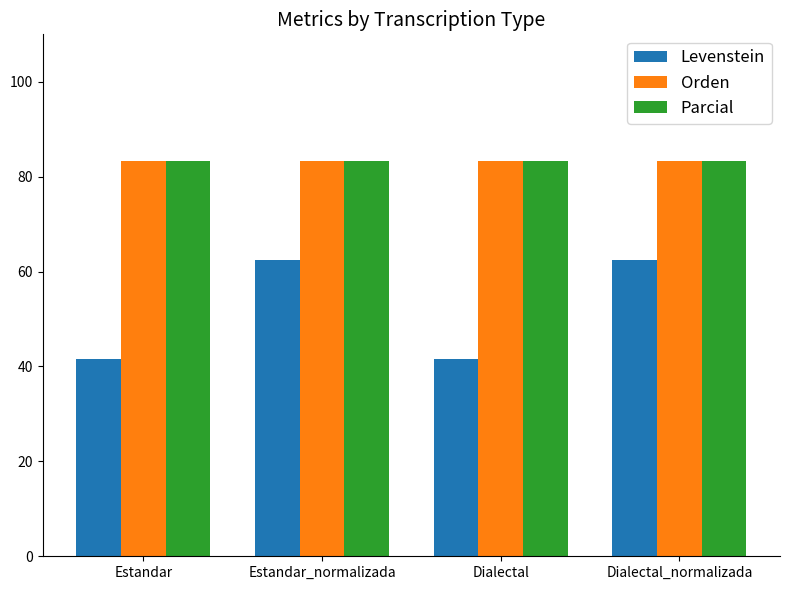

Reading left to right, transcribe all the data shown in this chart.

Levenstein: 41.7	62.5	41.7	62.5
Orden: 83.3	83.3	83.3	83.3
Parcial: 83.3	83.3	83.3	83.3